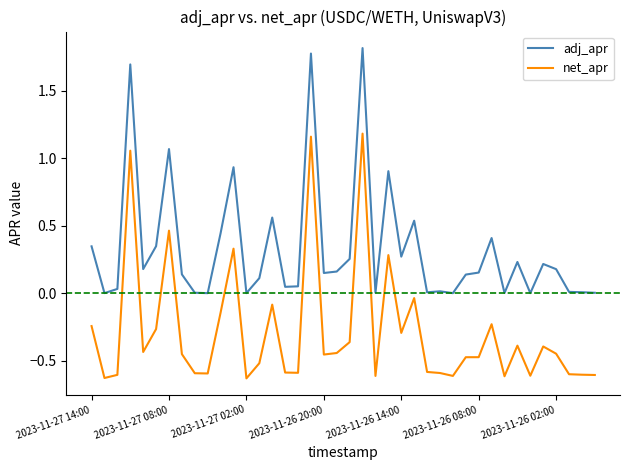

What is the difference between the maximum and minimum values in the adj_apr series?

1.8